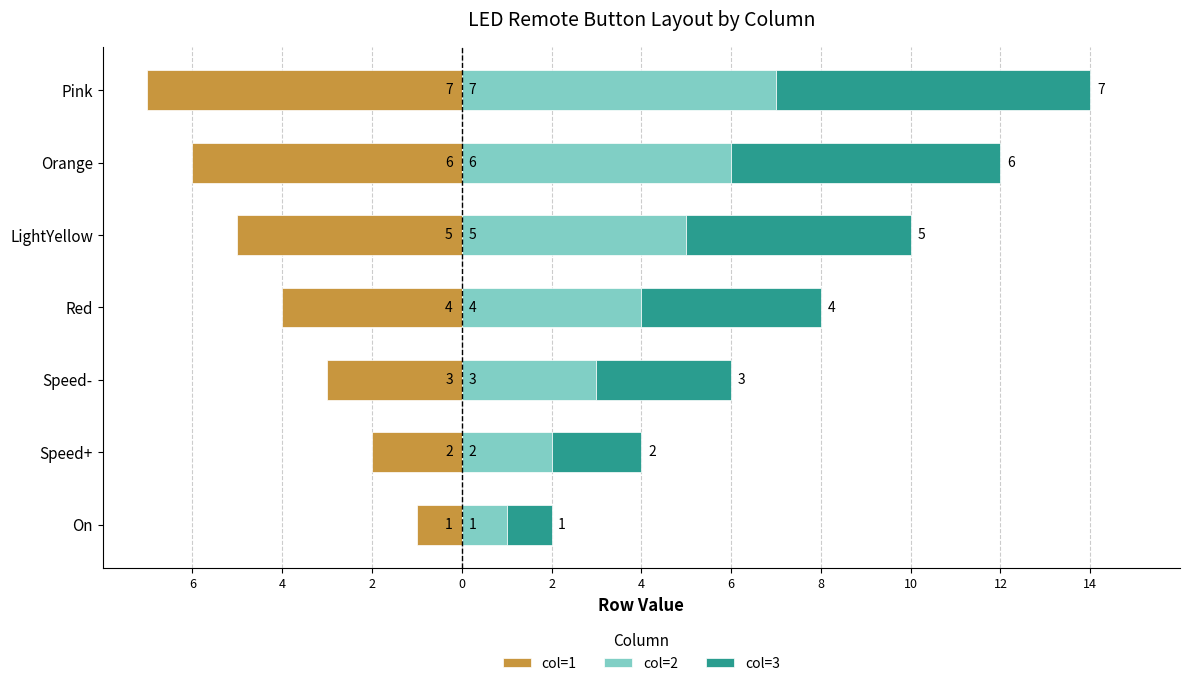

What is the greatest value displayed?

7